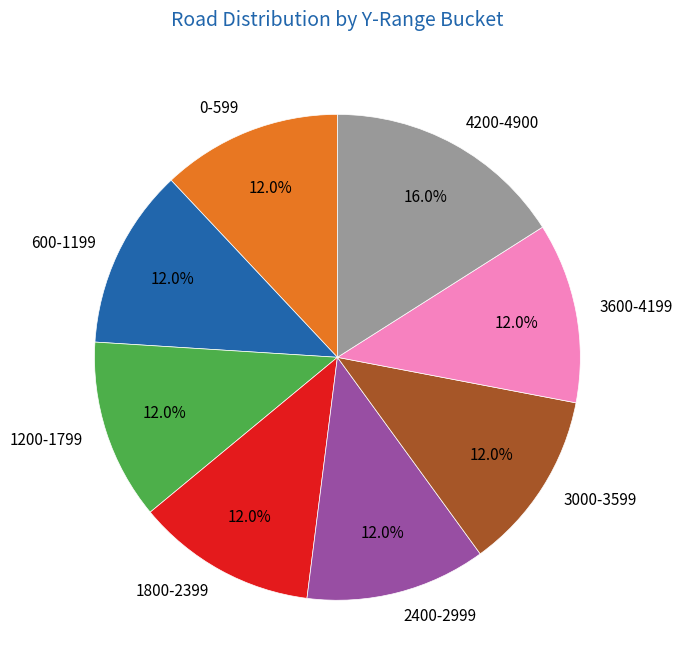

Approximately how many times larger is the value at 3000-3599 compared to 4200-4900?

0.8